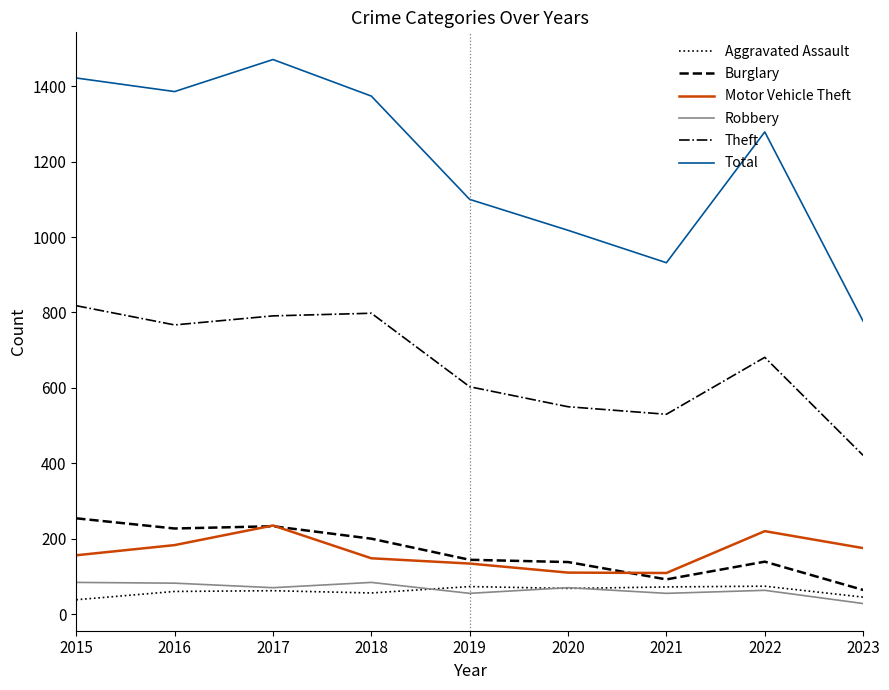

What is the average value of the Burglary series?

166